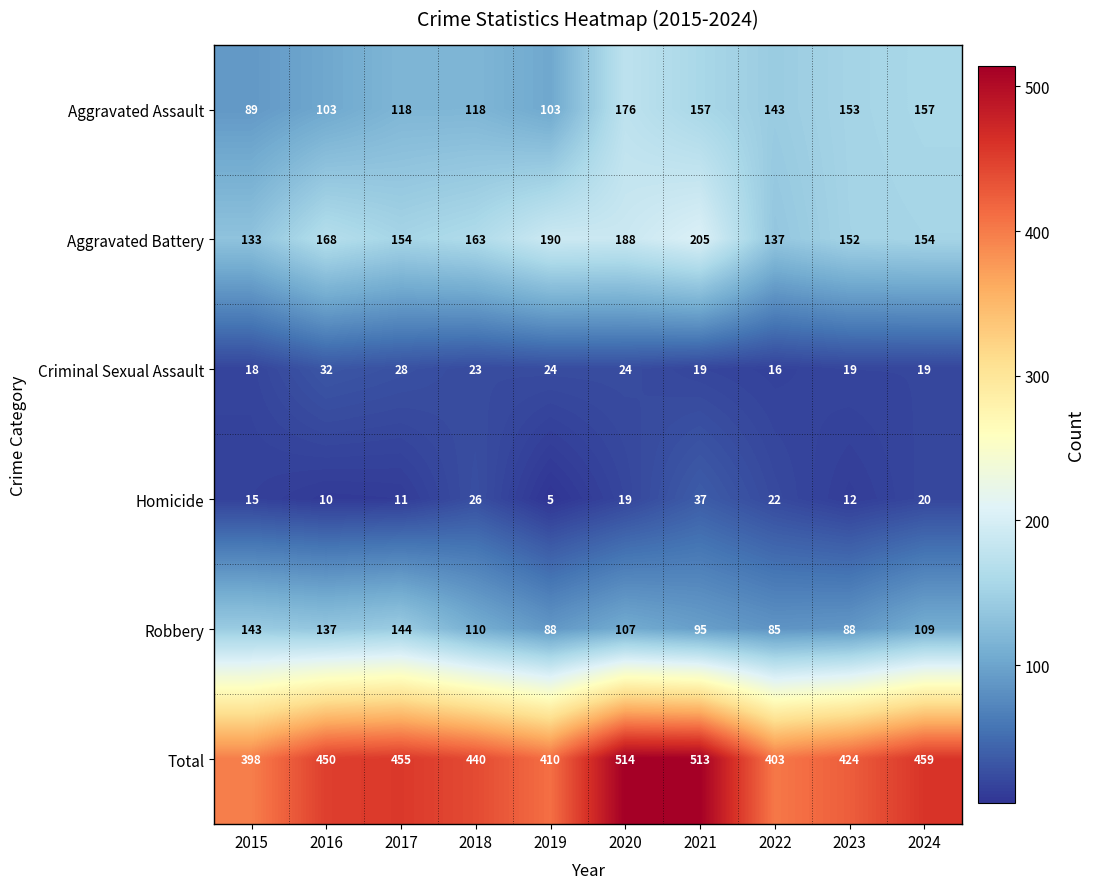

Count the number of data series in this chart.

6